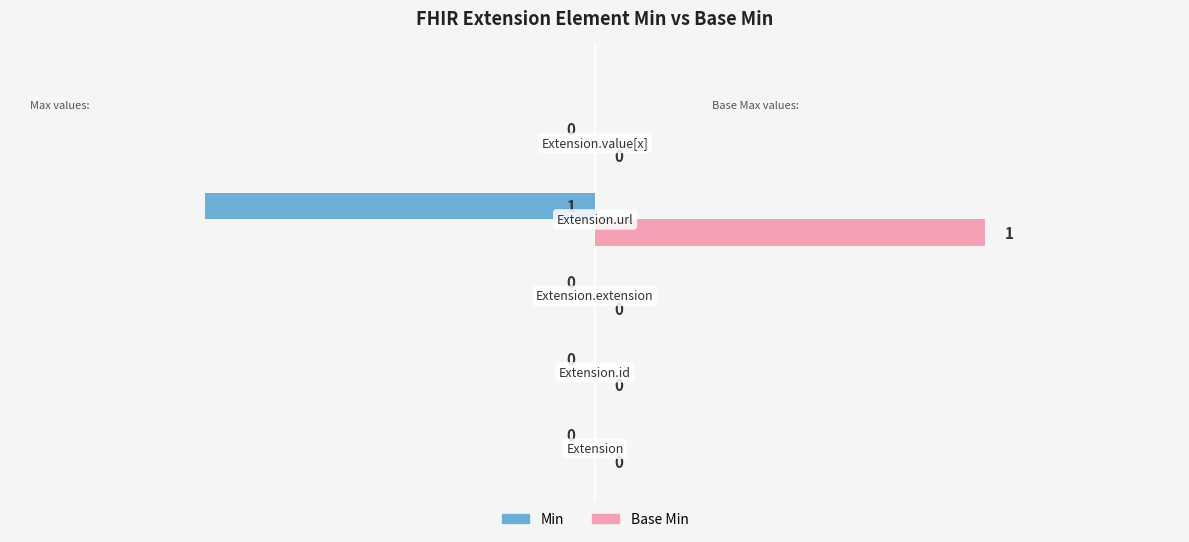

Which series has the largest total across all categories?

Base Min